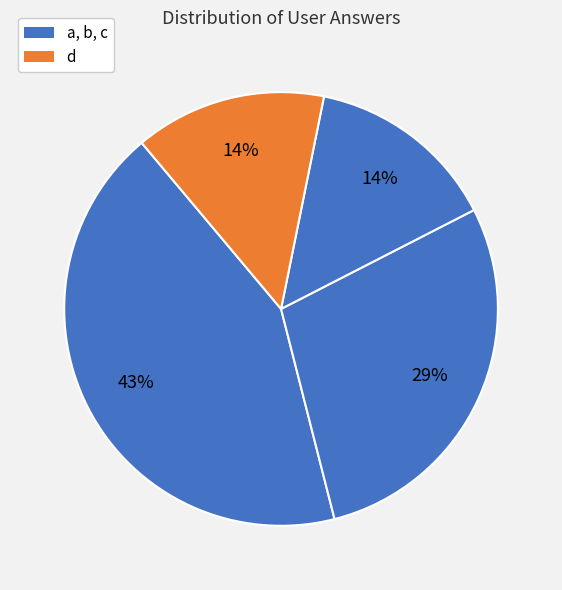

How many segments does this pie chart have?

4